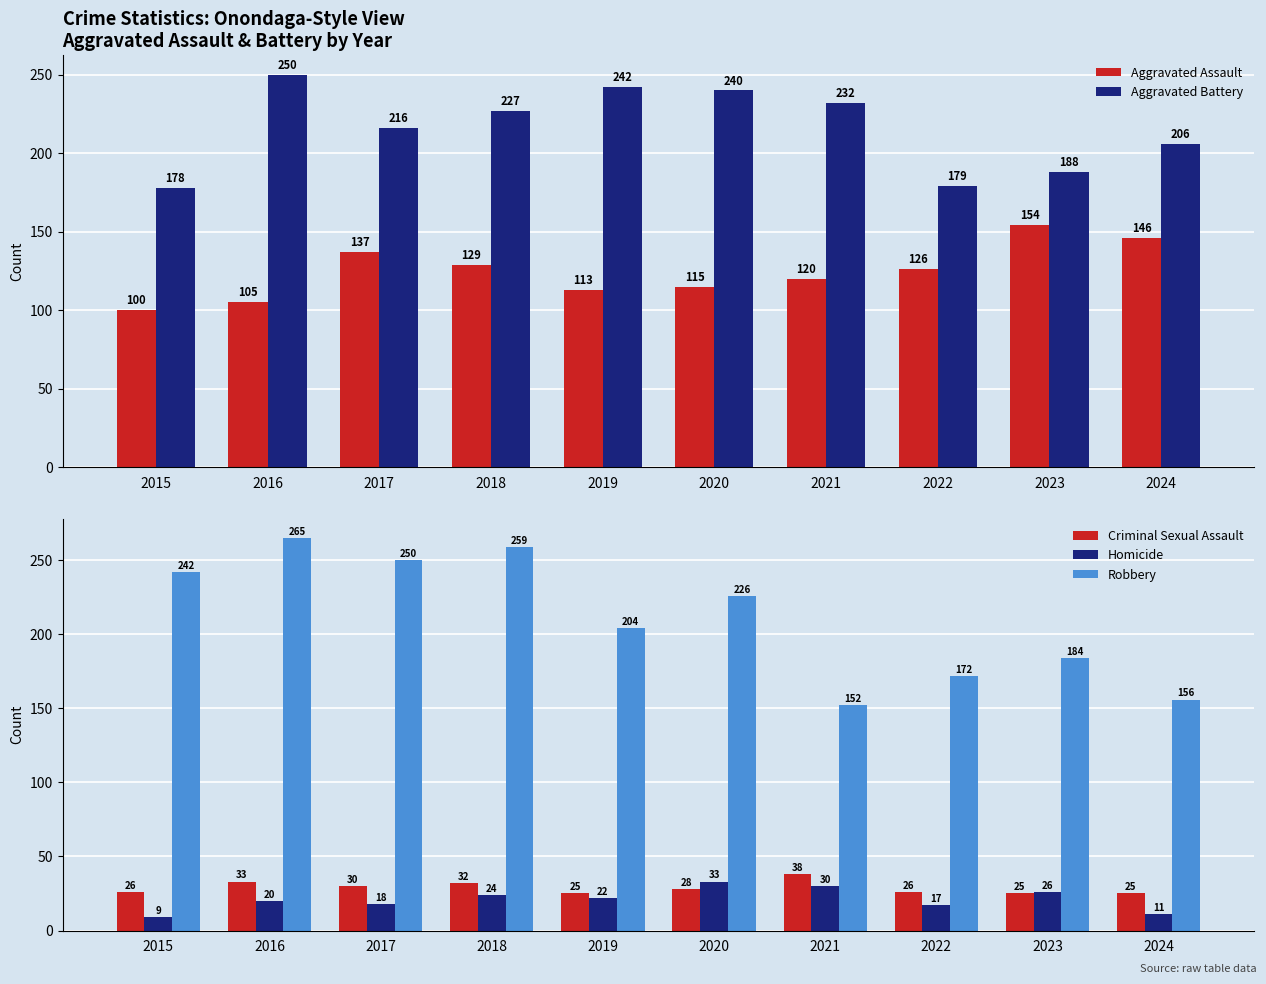

How many data points does each series have?

10